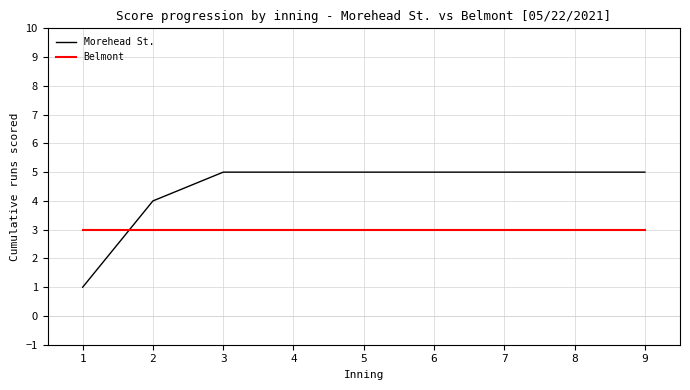

What is the smallest value displayed?

1